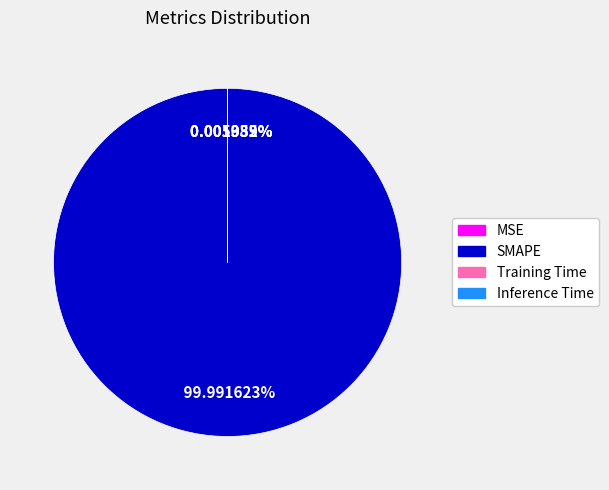

Count the number of slices in the pie.

4